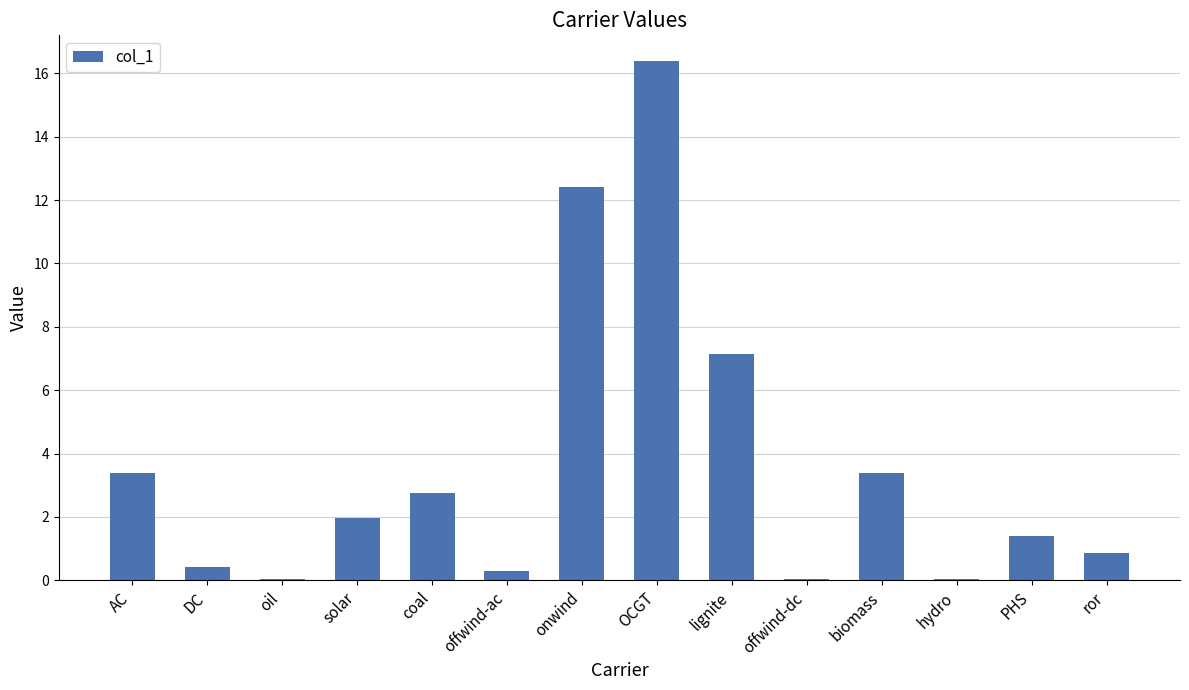

The value at DC is 0.4. True or false?

True